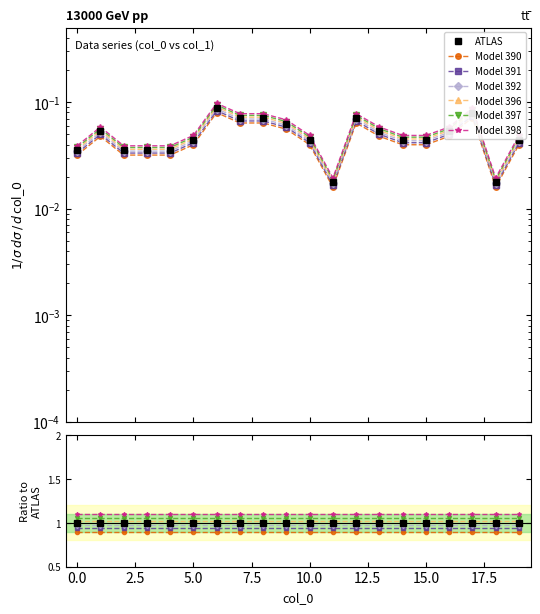

Reading left to right, transcribe all the data shown in this chart.

0=0.0	1=0.1	2=0.0	3=0.0	4=0.0	5=0.0	6=0.1	7=0.1	8=0.1	9=0.1	10=0.0	11=0.0	12=0.1	13=0.1	14=0.0	15=0.0	16=0.1	17=0.1	18=0.0	19=0.0